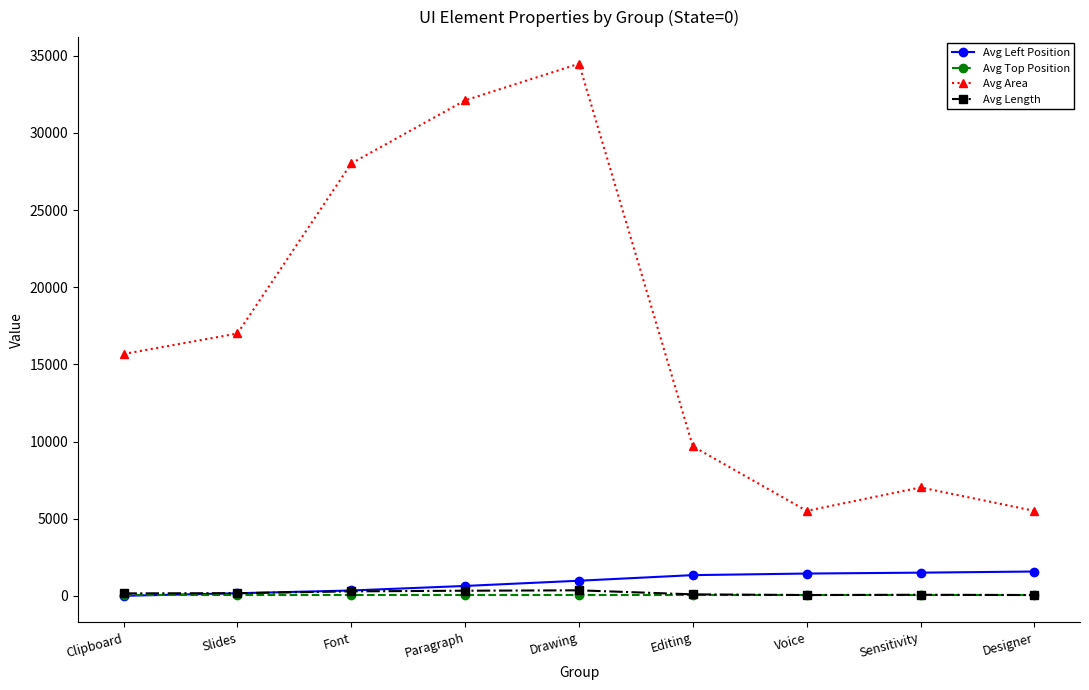

Is this an area chart (filled region under the line)?

No